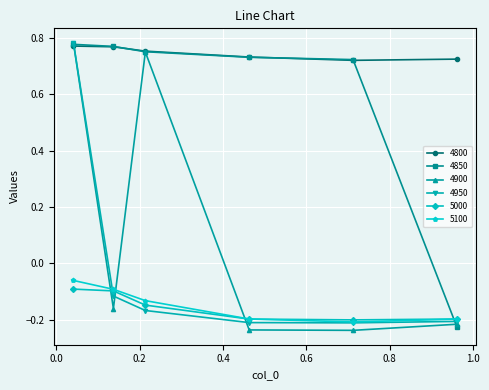

Does the chart display data point markers on the line(s)?

Yes